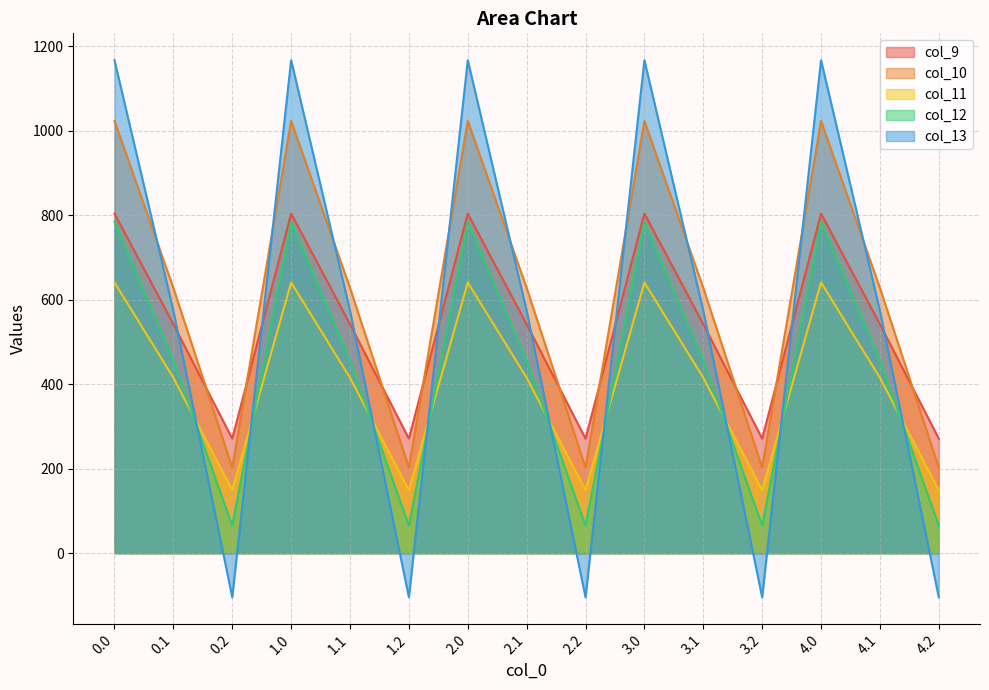

What is the value of the col_11 point at the 7th from the left?

640.9